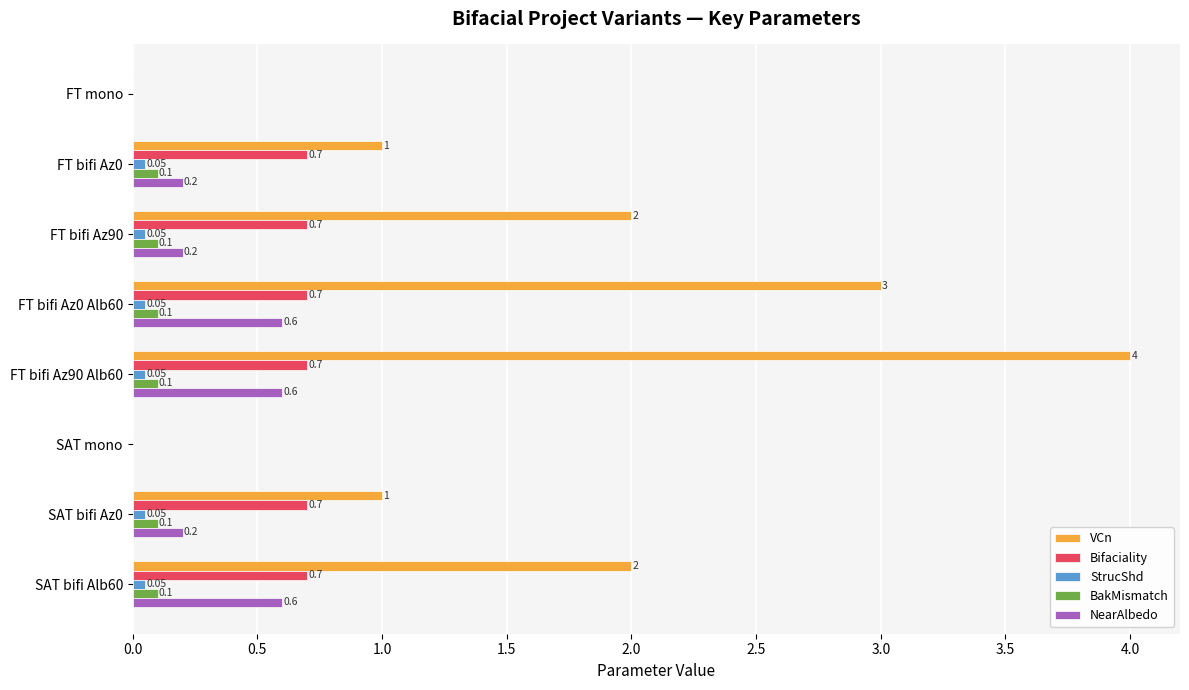

Which series changed the most between FT mono and SAT bifi Az0?

VCn